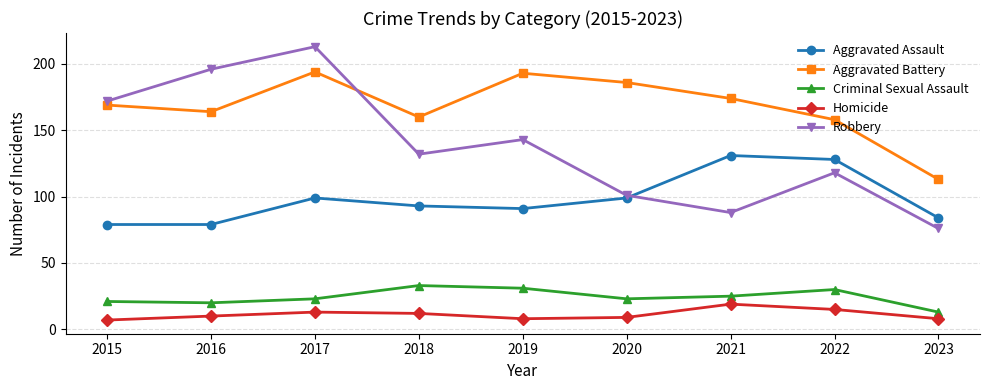

What is the minimum value shown in the chart?

7